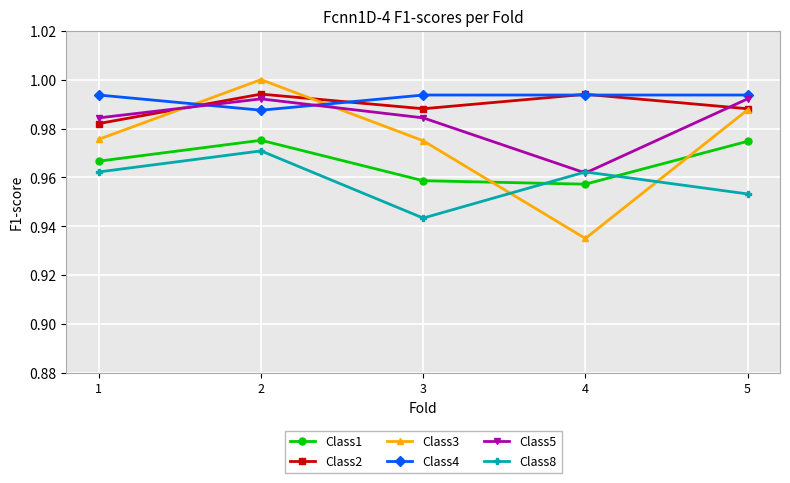

How many distinct data groups are displayed?

6